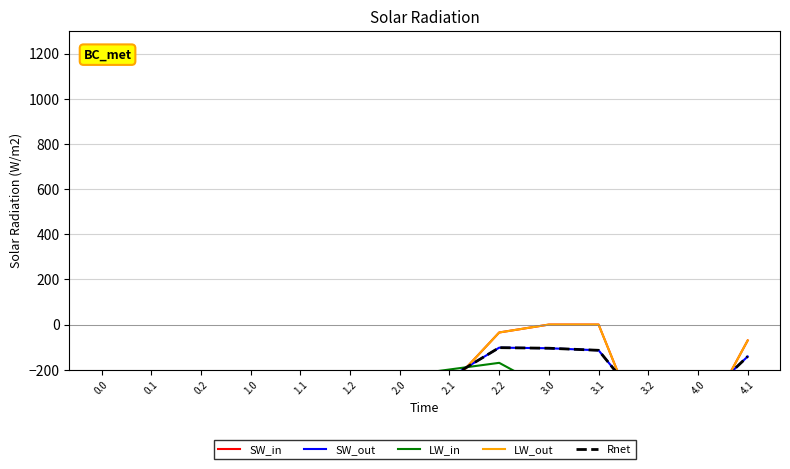

How many intersections are there between LW_in and SW_in?

3